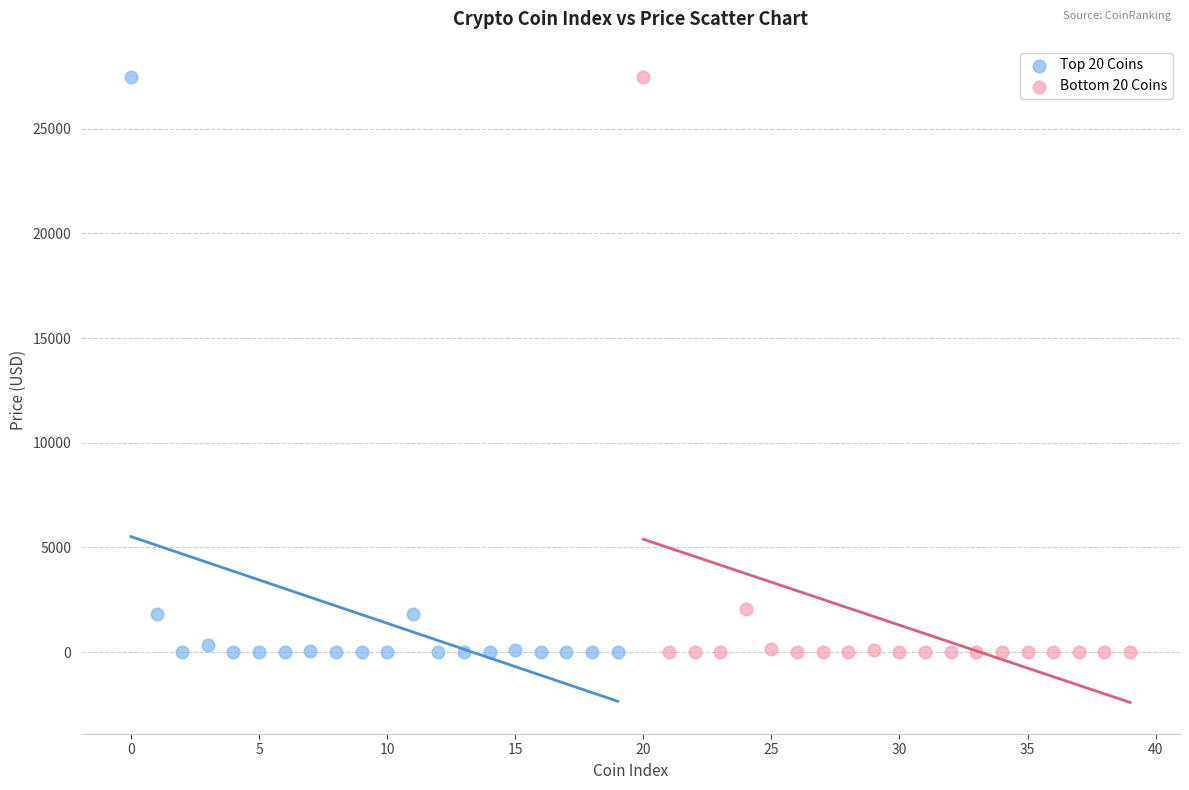

Which series has the largest Y range (max minus min)?

Top 20 Coins